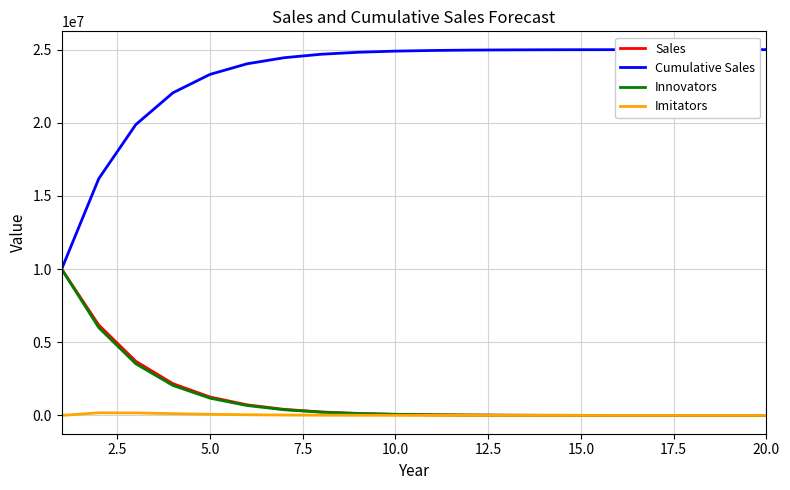

Which series has the largest total across all categories?

Cumulative Sales